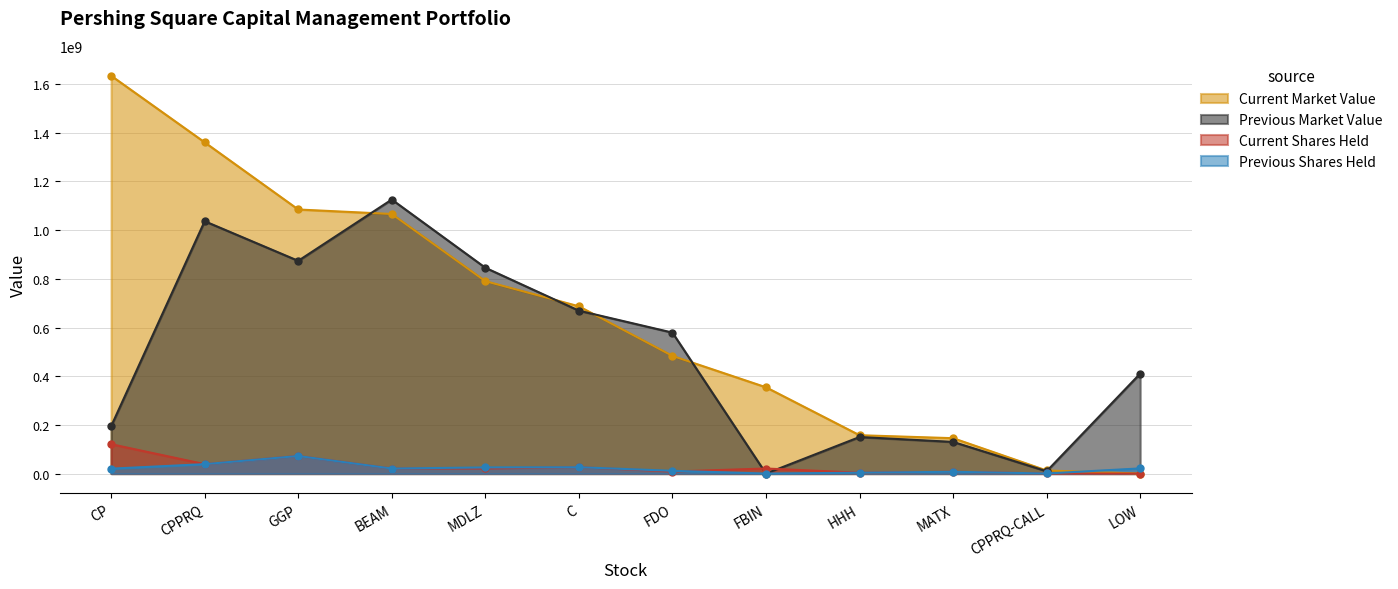

Rank the series by their maximum value, from lowest to highest.

Previous Shares Held, Current Shares Held, Previous Market Value, Current Market Value